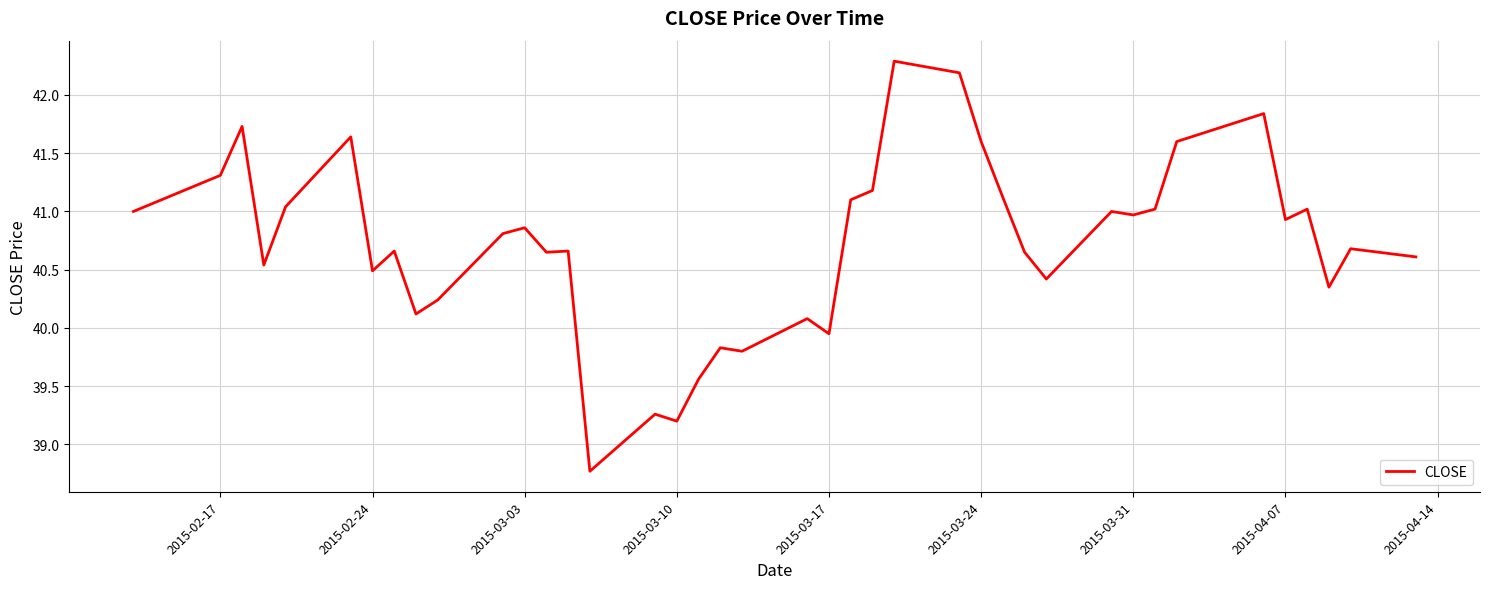

What is the smallest value displayed?

38.8